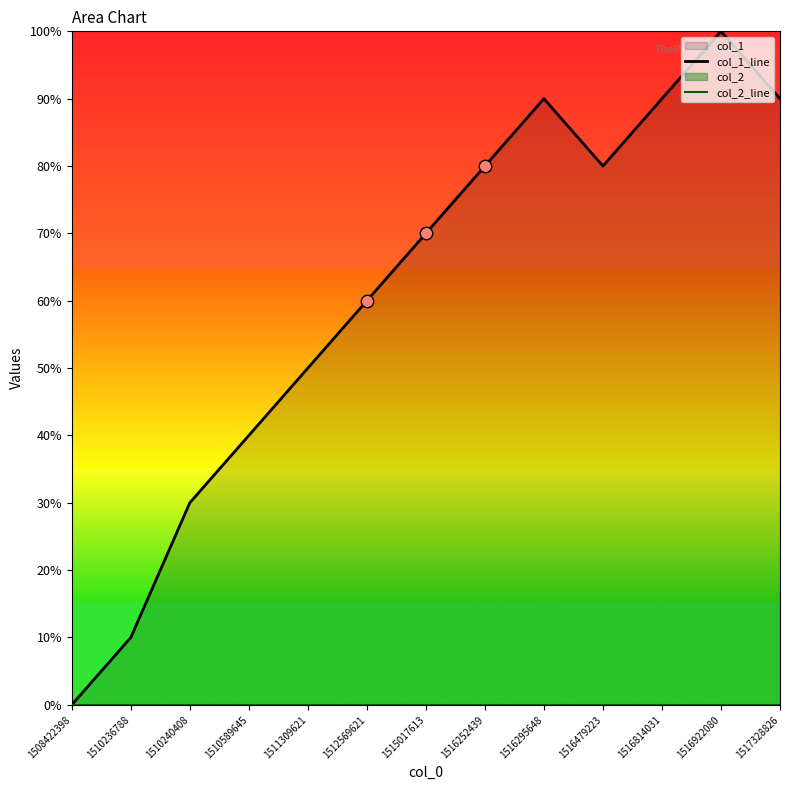

Is the value of col_1_line at 1516922080 greater than the value of col_2_line at 1510240408?

Yes